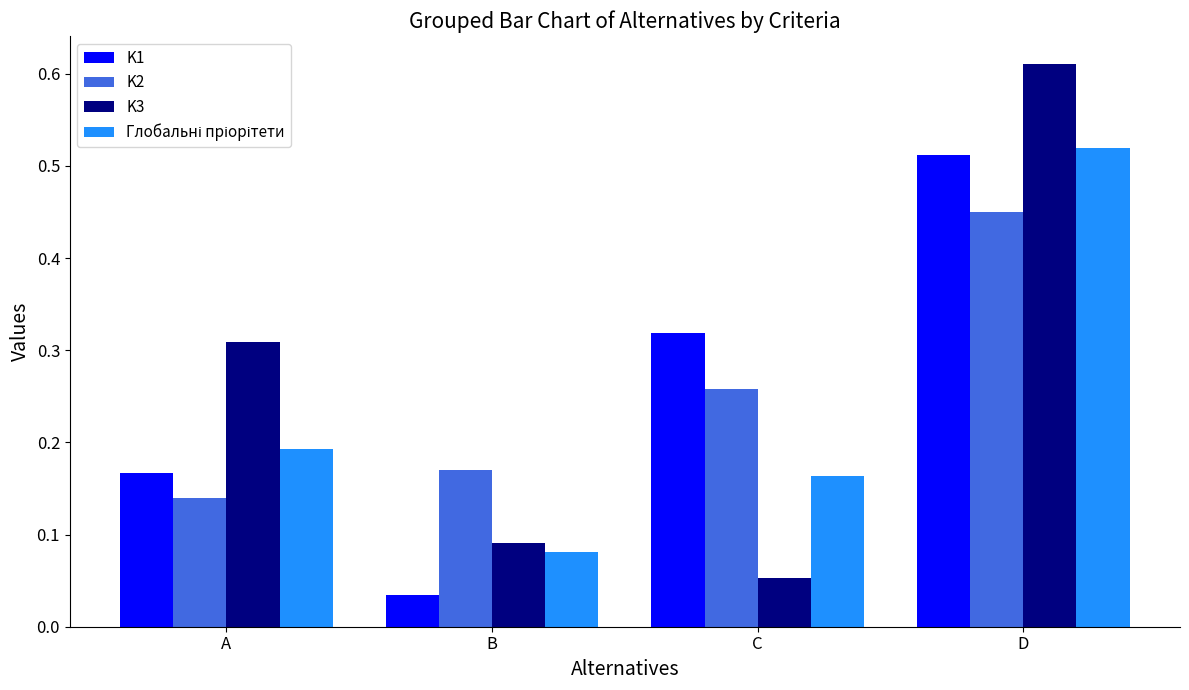

Are the bars grouped side by side (vs. stacked)?

Yes